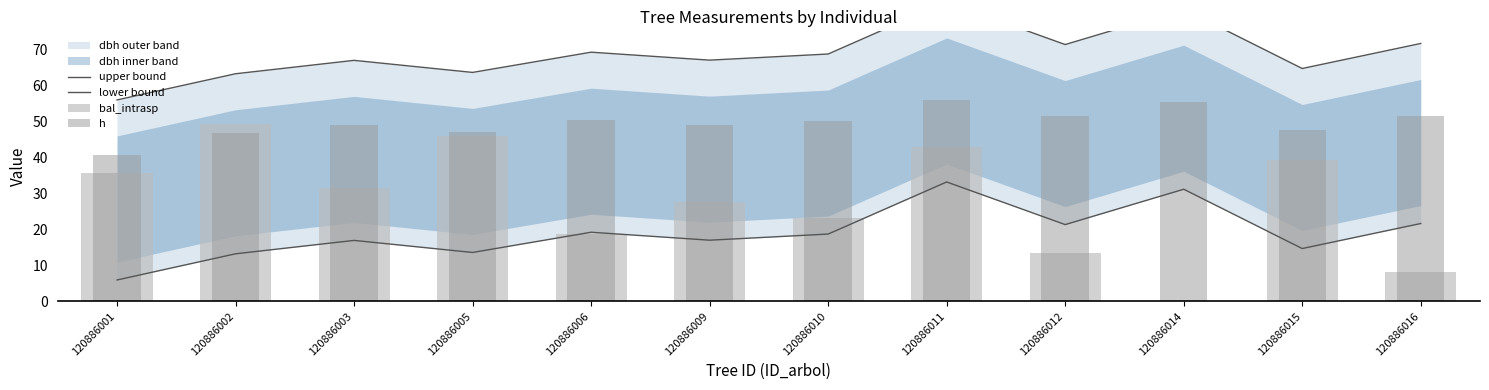

Reading left to right, what are all the values shown in this chart?

upper bound: 56.0	63.2	66.9	63.6	69.2	67.0	68.7	83.2	71.3	81.2	64.7	71.6
lower bound: 5.9	13.2	16.9	13.6	19.2	17.0	18.7	33.2	21.3	31.1	14.7	21.6
bal_intrasp: 35.6	49.2	31.6	46.1	18.6	27.6	23.2	42.8	13.5	0.0	39.4	8.3
h: 40.6	46.8	49.1	47.0	50.3	49.1	50.0	56.0	51.4	55.5	47.7	51.6